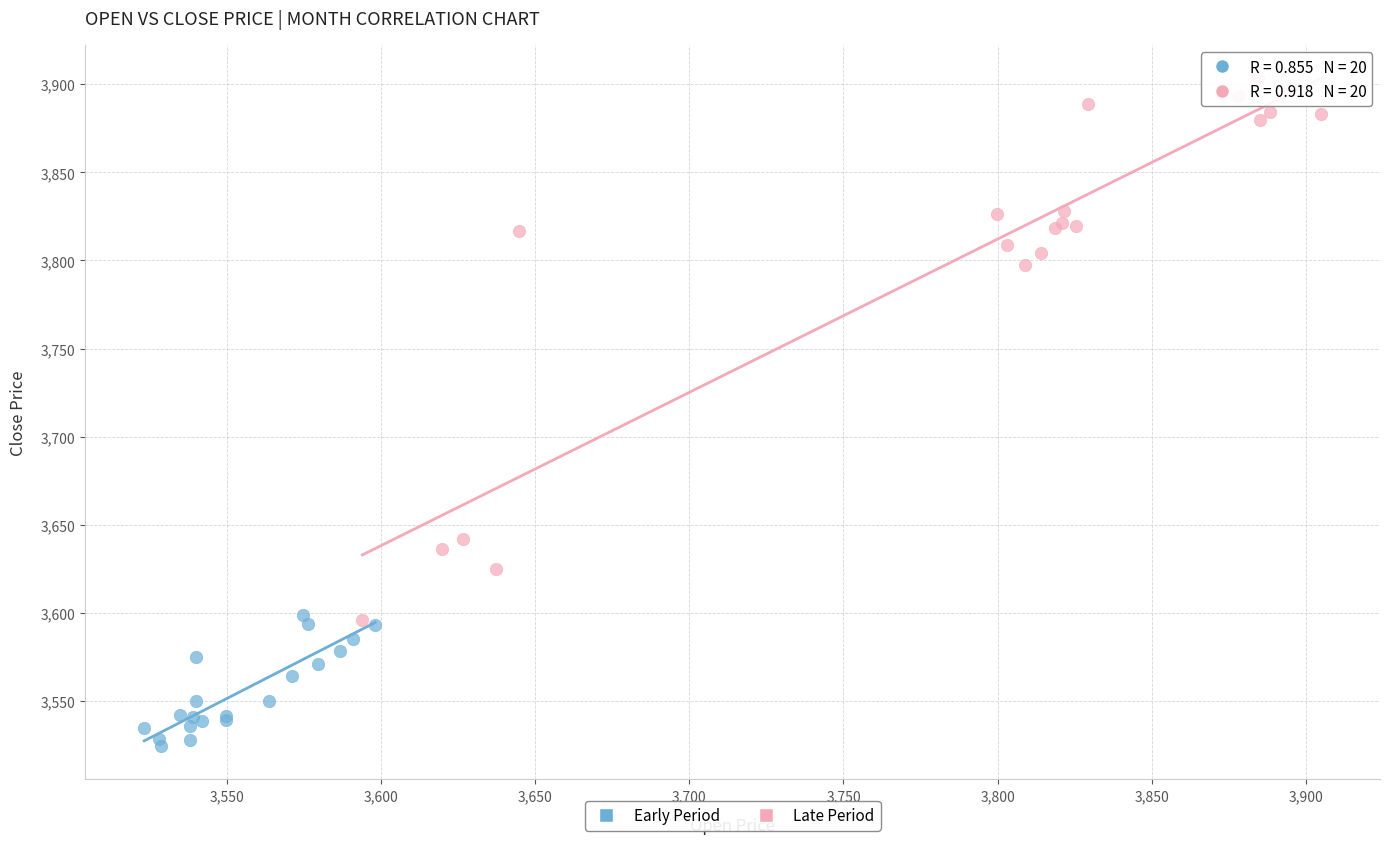

What are all the series names shown in the legend?

Early Period, Late Period